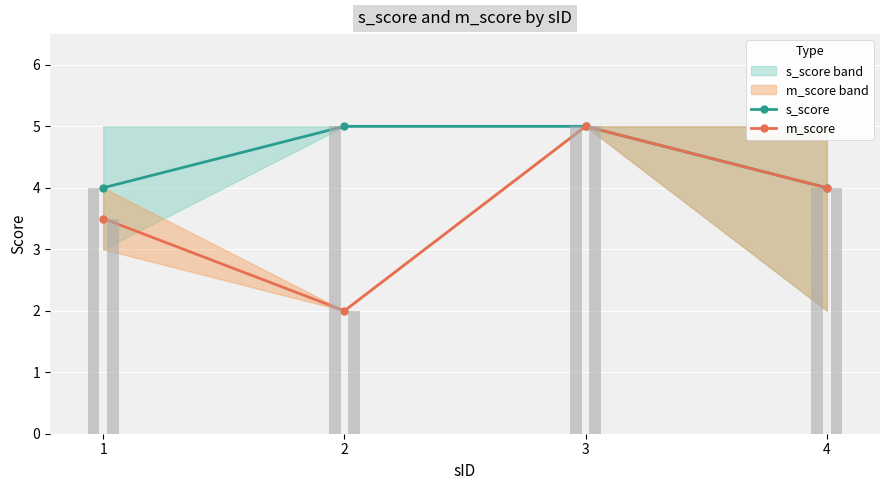

Is it true that m_score equals 1.1 at 4?

False